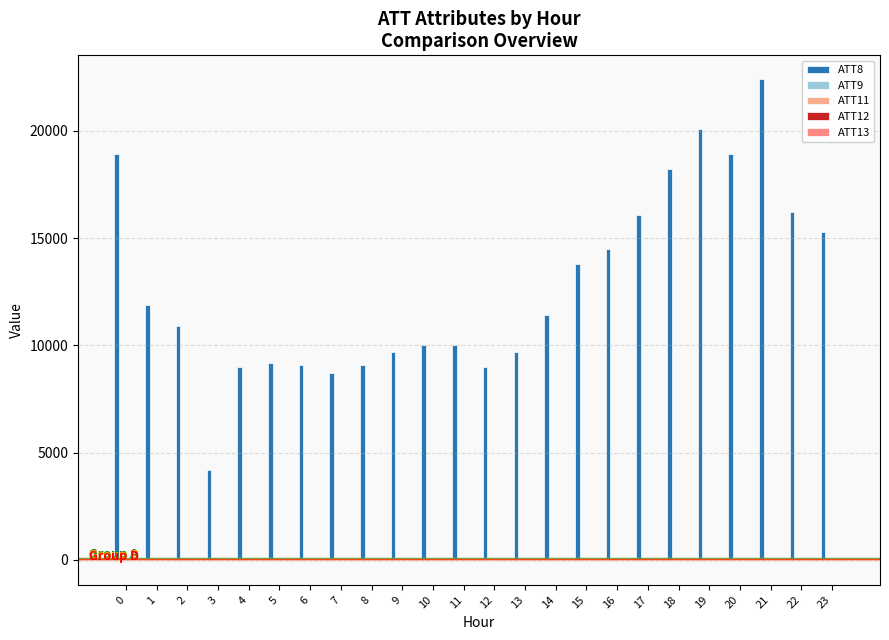

What is the value of the ATT11 bar at the 12th from the left?

-10.0